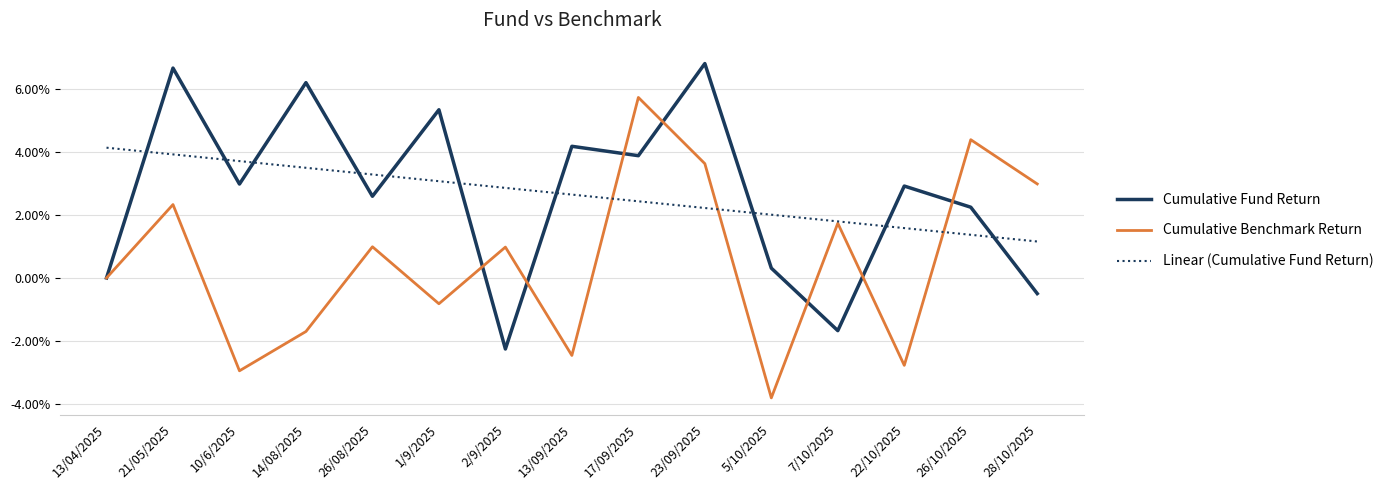

Does the chart have visible grid lines?

Yes